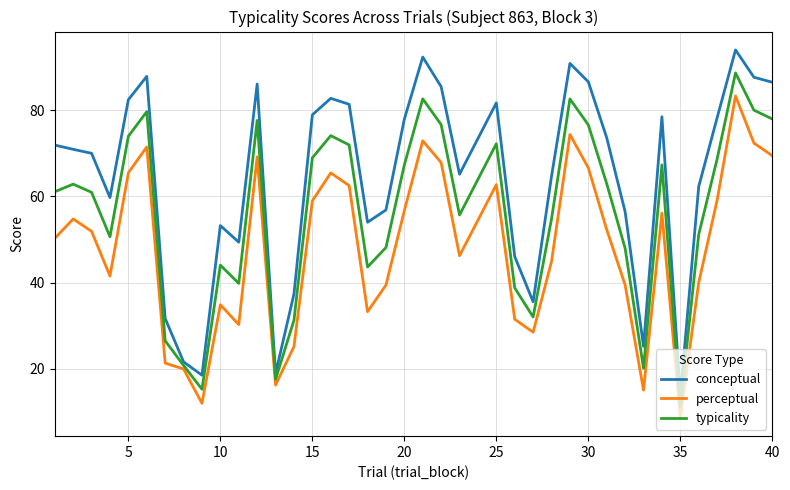

True or false: typicality and conceptual intersect in this chart.

False